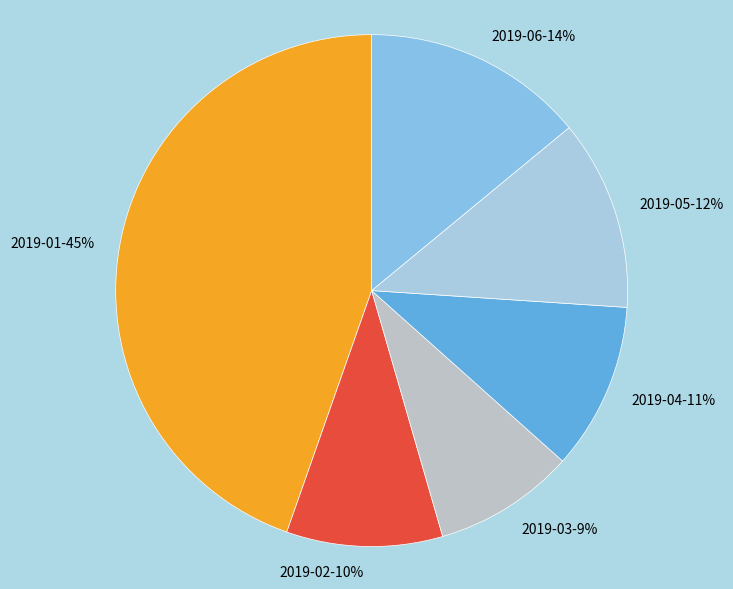

Which category has the biggest portion of the pie?

2019-01